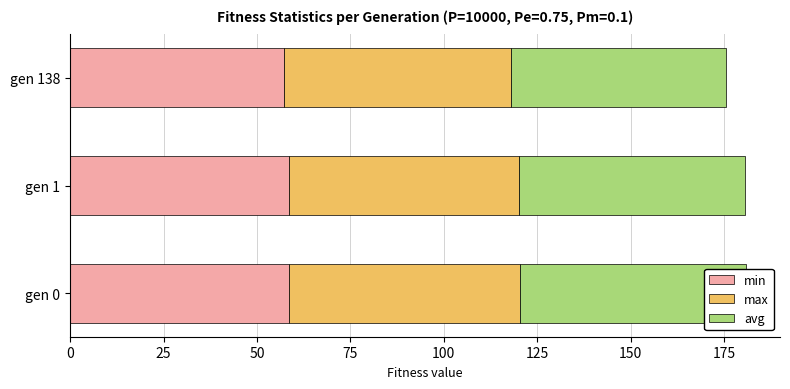

How many max values are between 60 and 61?

1